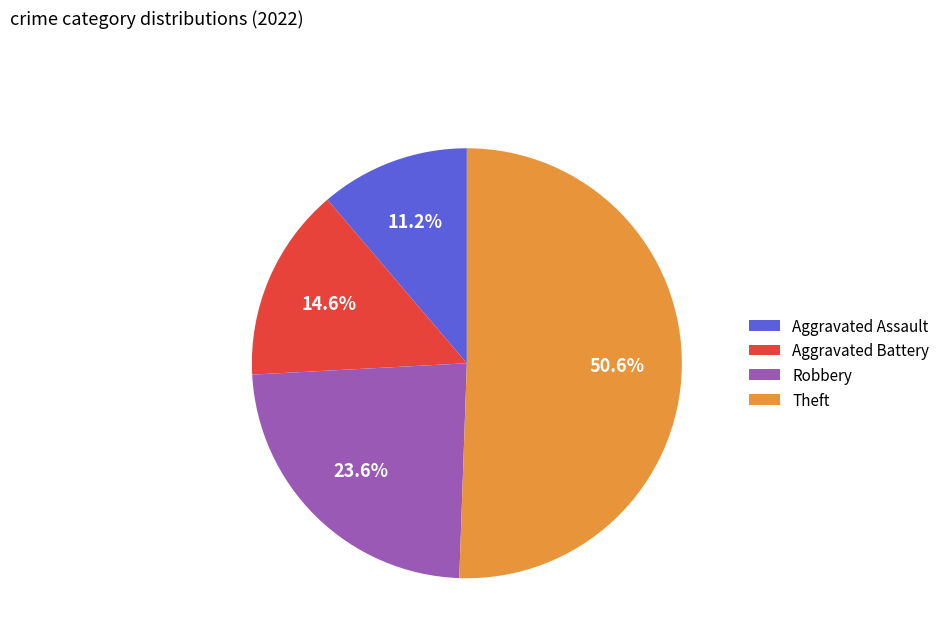

What percentage is NOT represented by Aggravated Assault?

88.8%